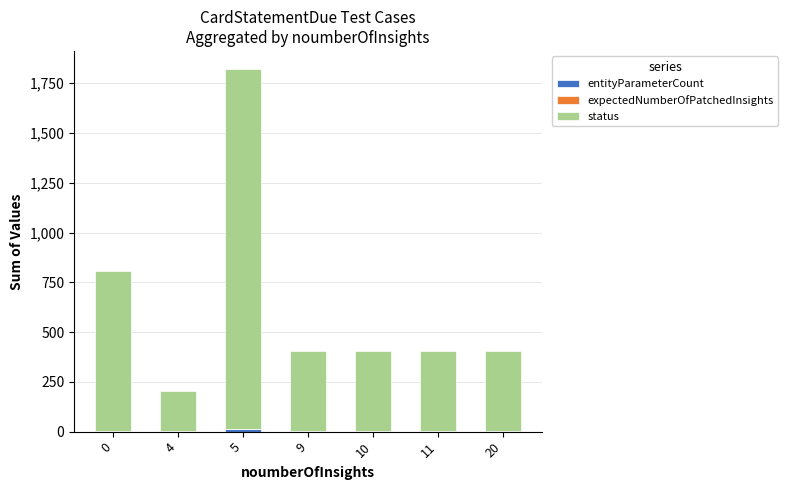

Count the number of data series in this chart.

2